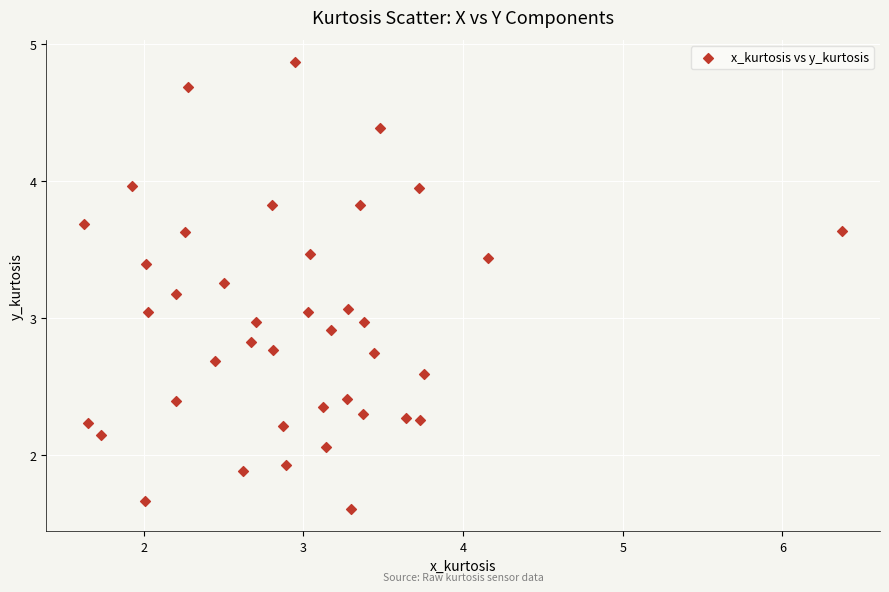

What is the range of X values (max minus min)?

4.7